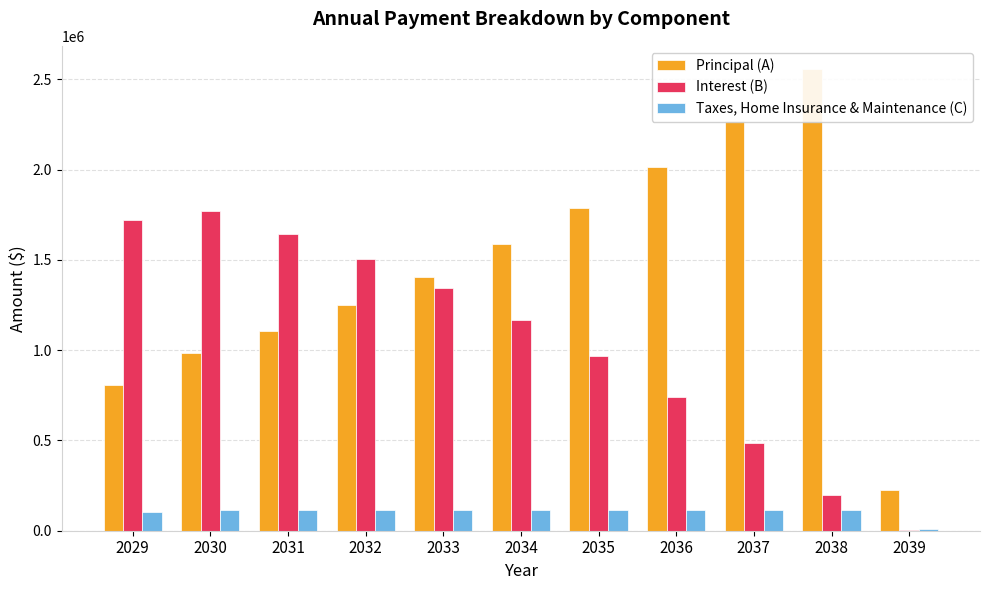

Reading left to right, what are all the values shown in this chart?

Principal (A): 2029=804514	2030=984145	2031=1108959	2032=1249603	2033=1408084	2034=1586665	2035=1787893	2036=2014643	2037=2270150	2038=2558062	2039=227281
Interest (B): 2029=1720575	2030=1770497	2031=1645683	2032=1505039	2033=1346558	2034=1167978	2035=966749	2036=739999	2037=484492	2038=196580	2039=2273
Taxes, Home Insurance & Maintenance (C): 2029=106333	2030=116000	2031=116000	2032=116000	2033=116000	2034=116000	2035=116000	2036=116000	2037=116000	2038=116000	2039=9667